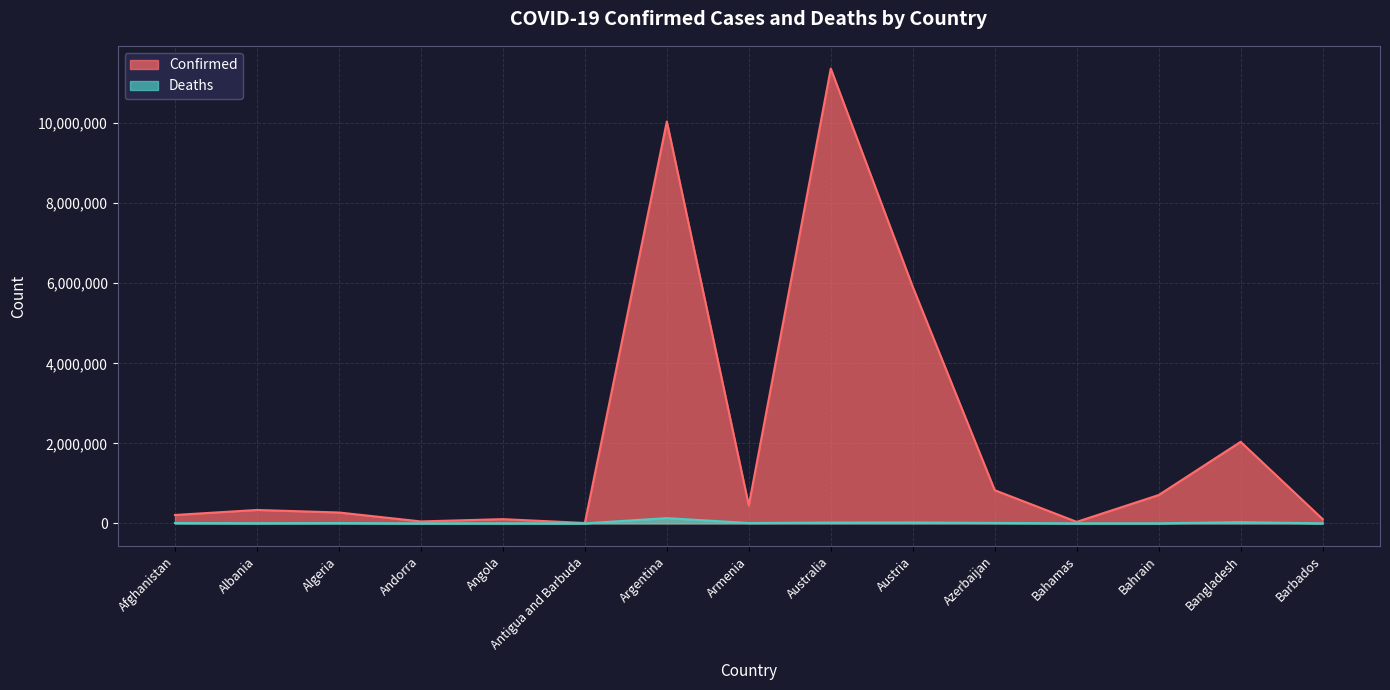

How many lines are shown in the chart?

2